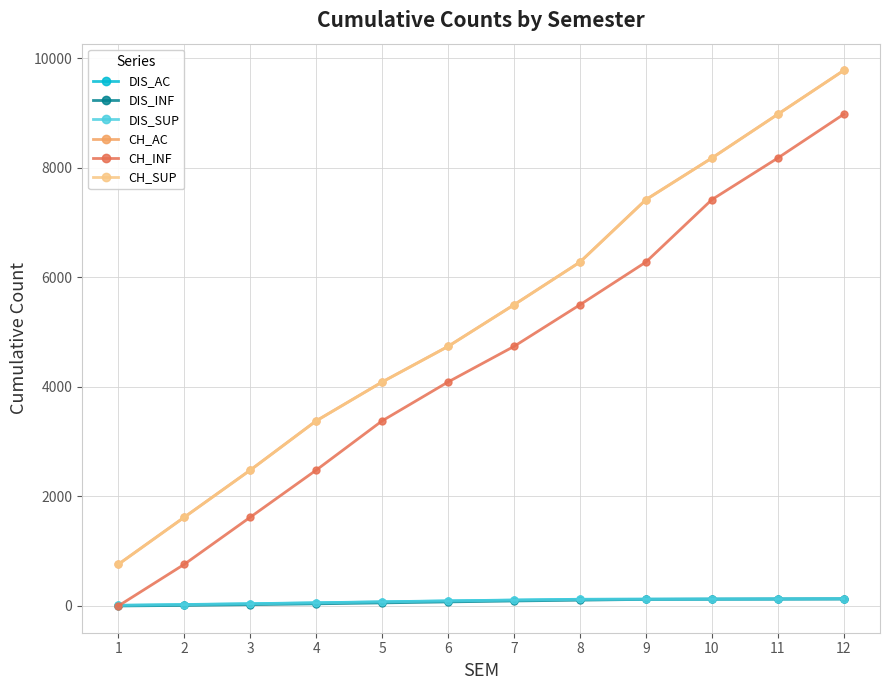

List the labels in order of CH_AC value, largest first.

12, 11, 10, 9, 8, 7, 6, 5, 4, 3, 2, 1